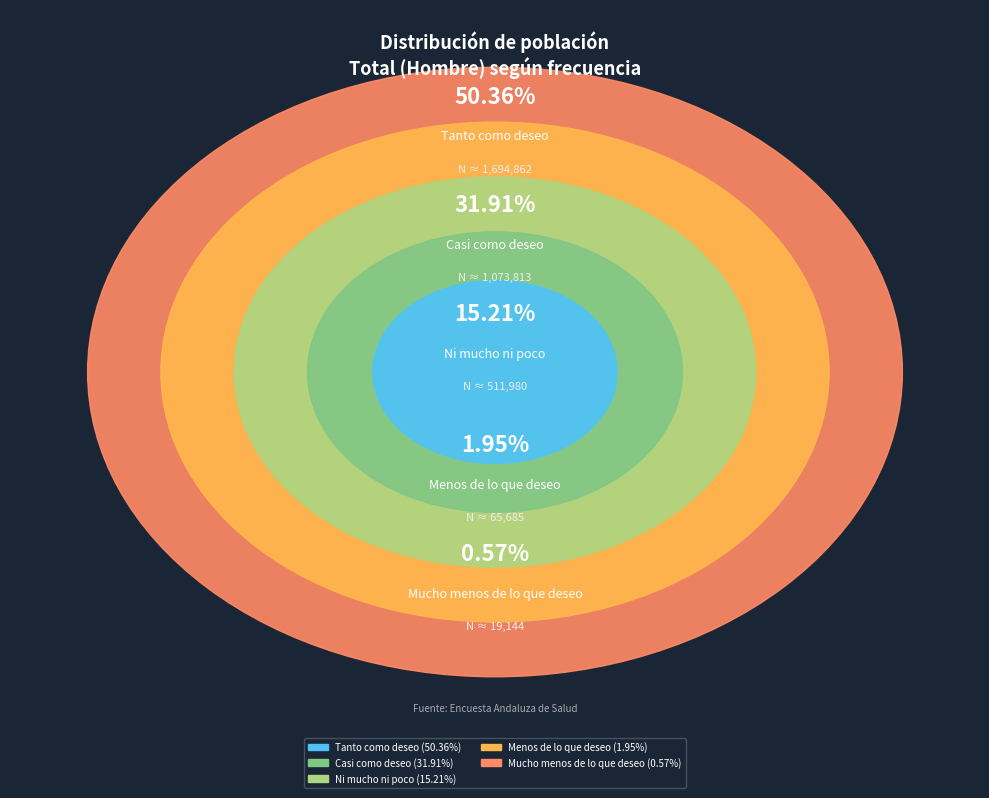

Is it true that Tanto como deseo is 42% of the pie?

False